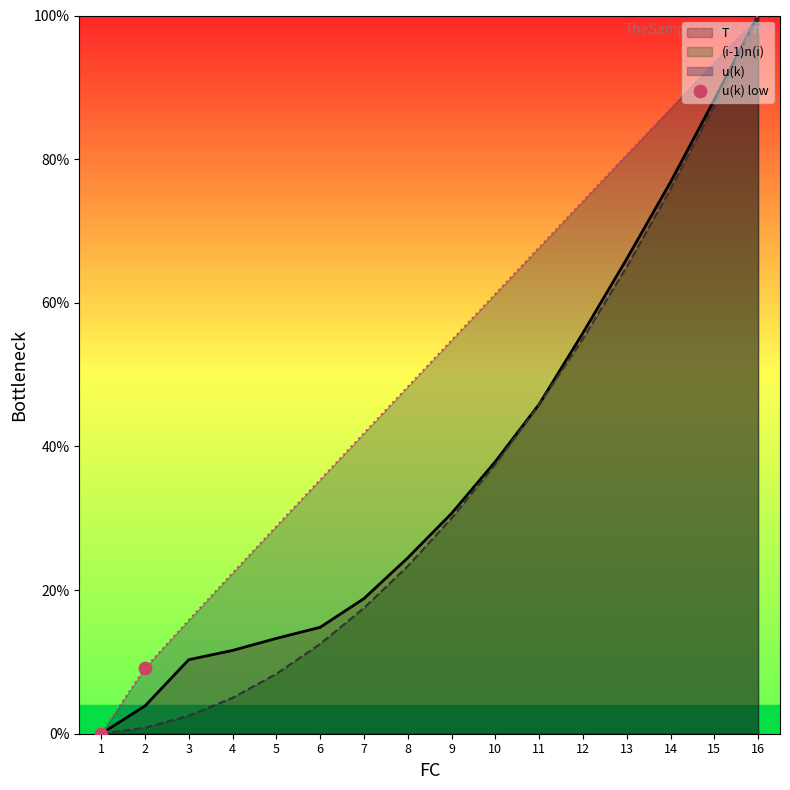

Which has a higher value, 1 or 2?

2